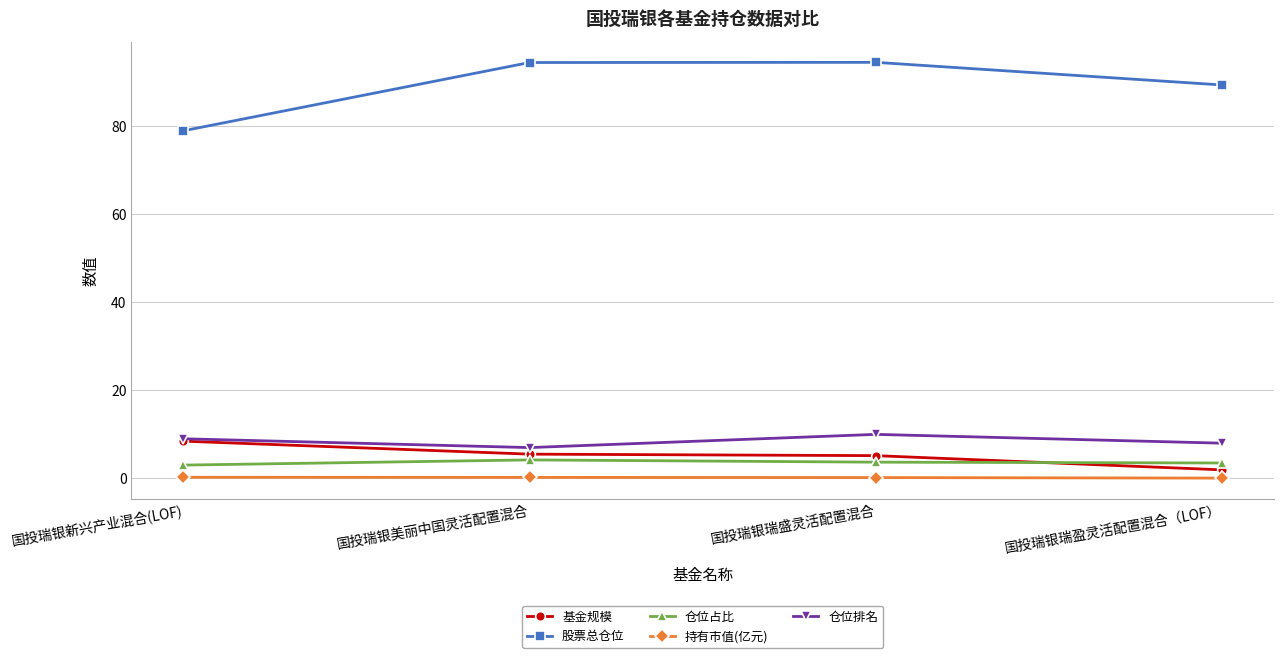

What is the lowest value of the 股票总仓位 series?

79.0